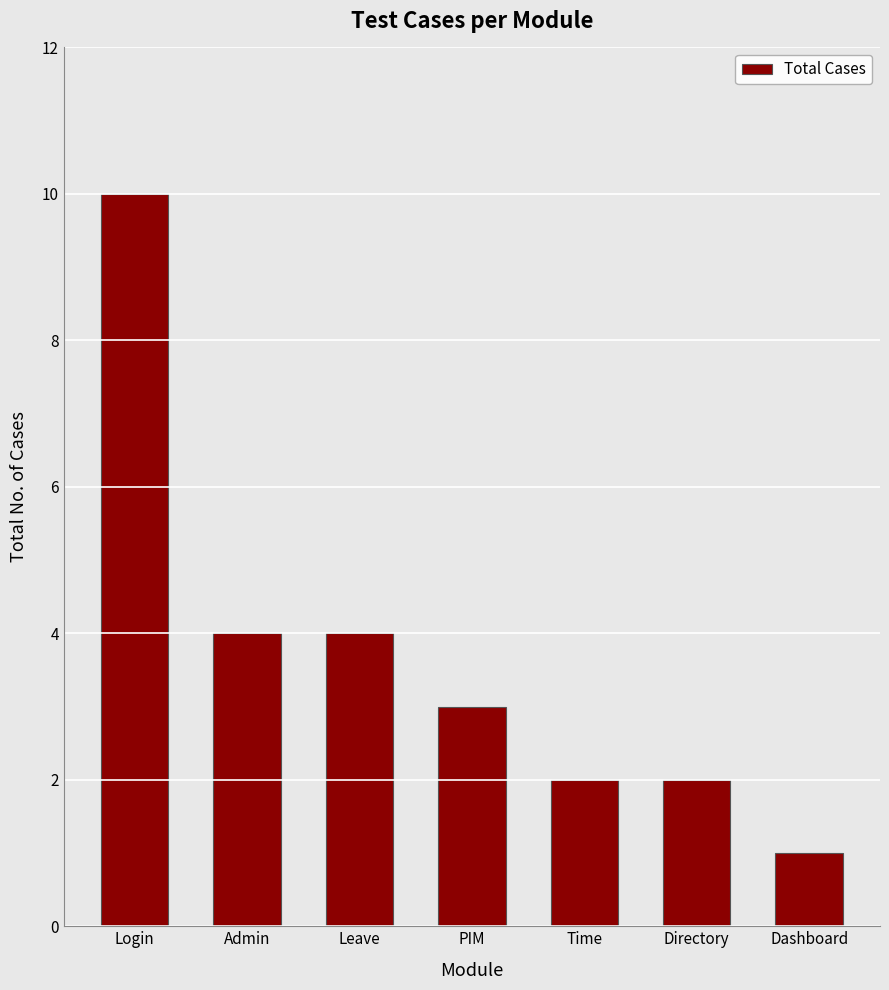

Are the bars grouped side by side (vs. stacked)?

No